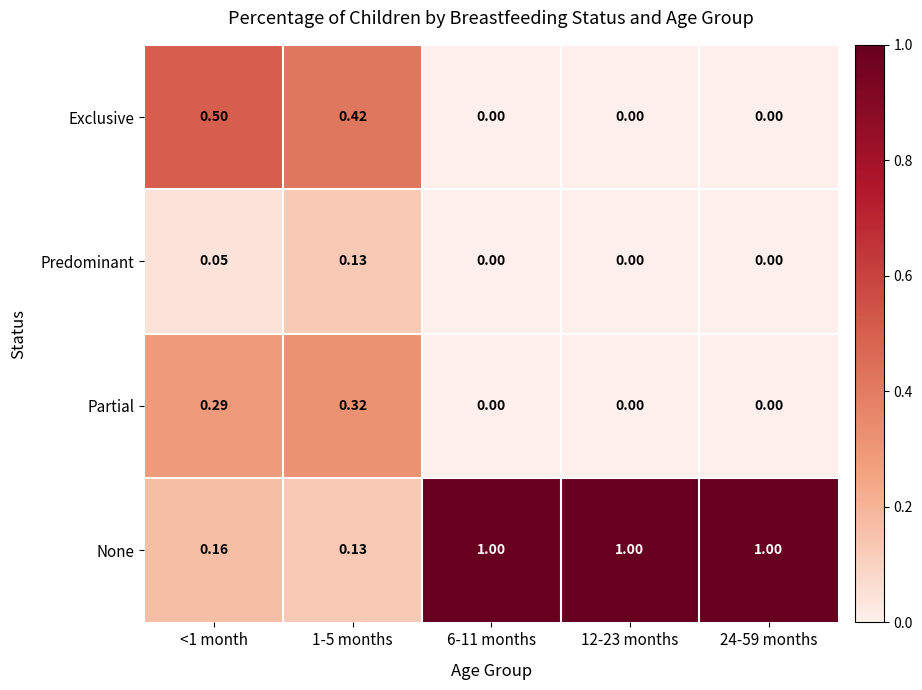

What is the difference between the highest and lowest values at 12-23 months?

1.0